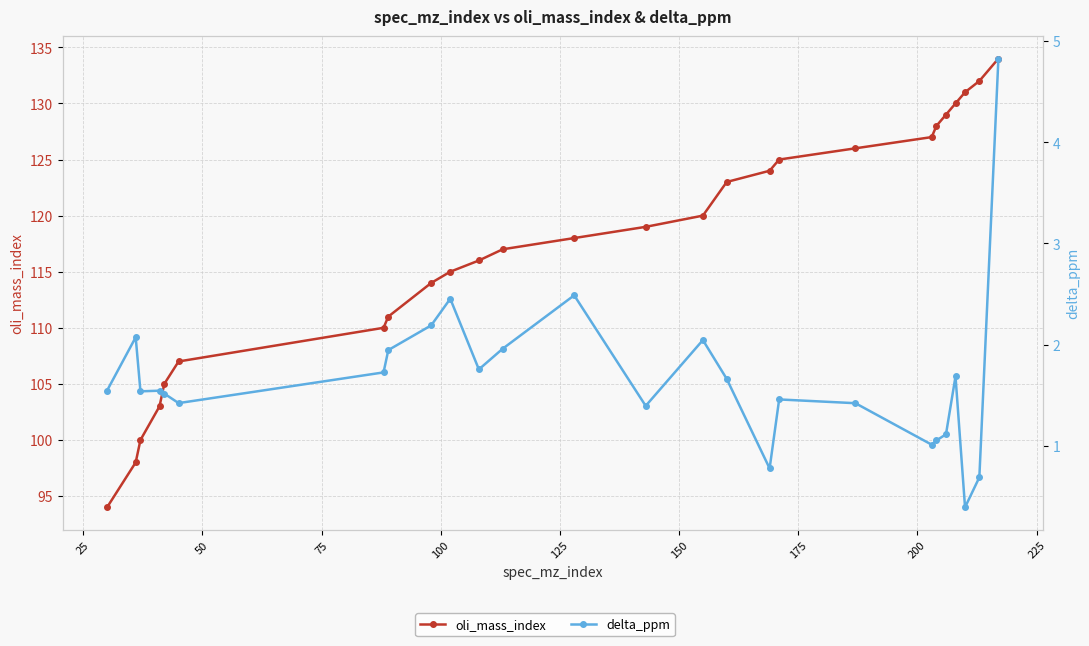

List the series in order of their overall mean, lowest first.

delta_ppm, oli_mass_index